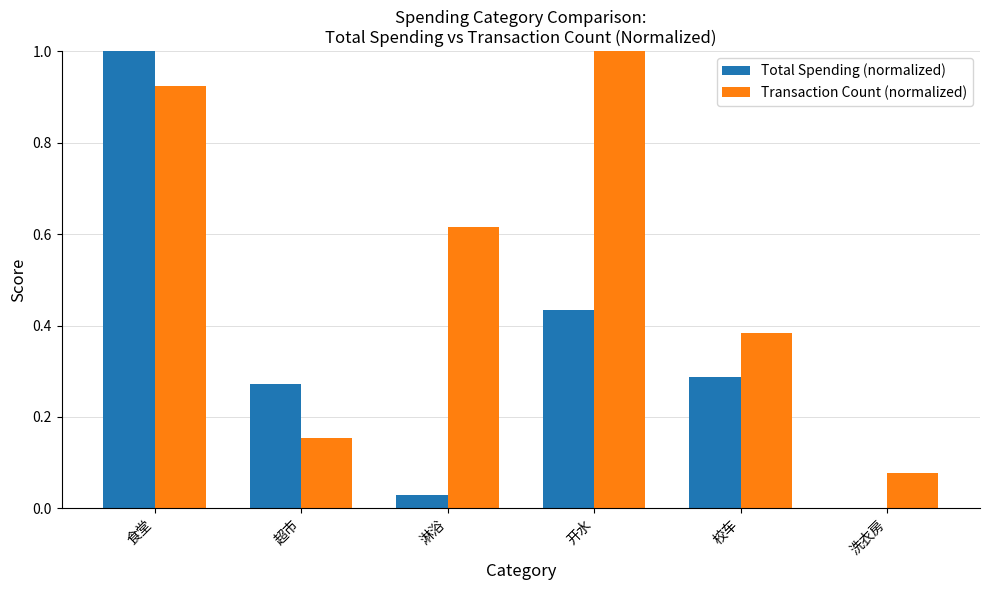

How many groups of bars are there?

6